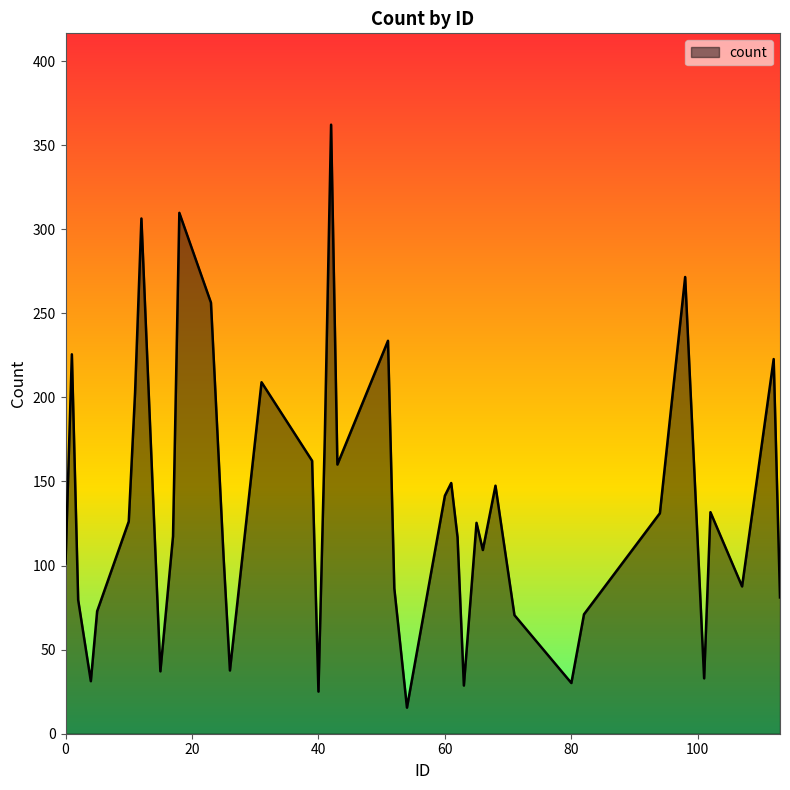

What is the smallest value displayed?

15.5